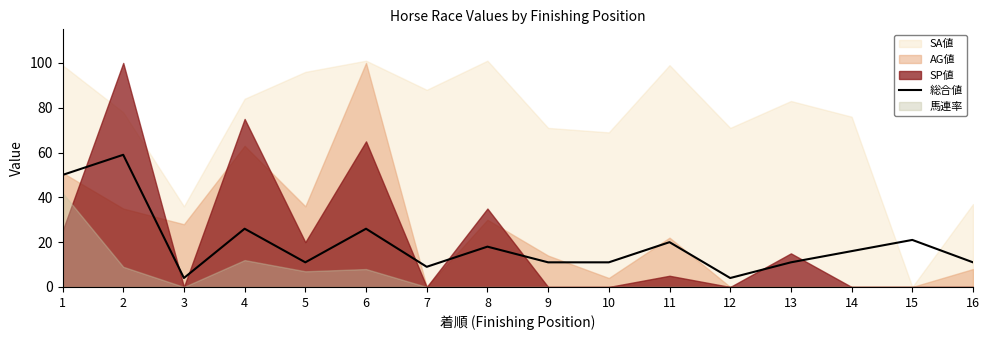

Rank the categories by value from lowest to highest.

3, 12, 7, 5, 9, 10, 13, 16, 14, 8, 11, 15, 4, 6, 1, 2